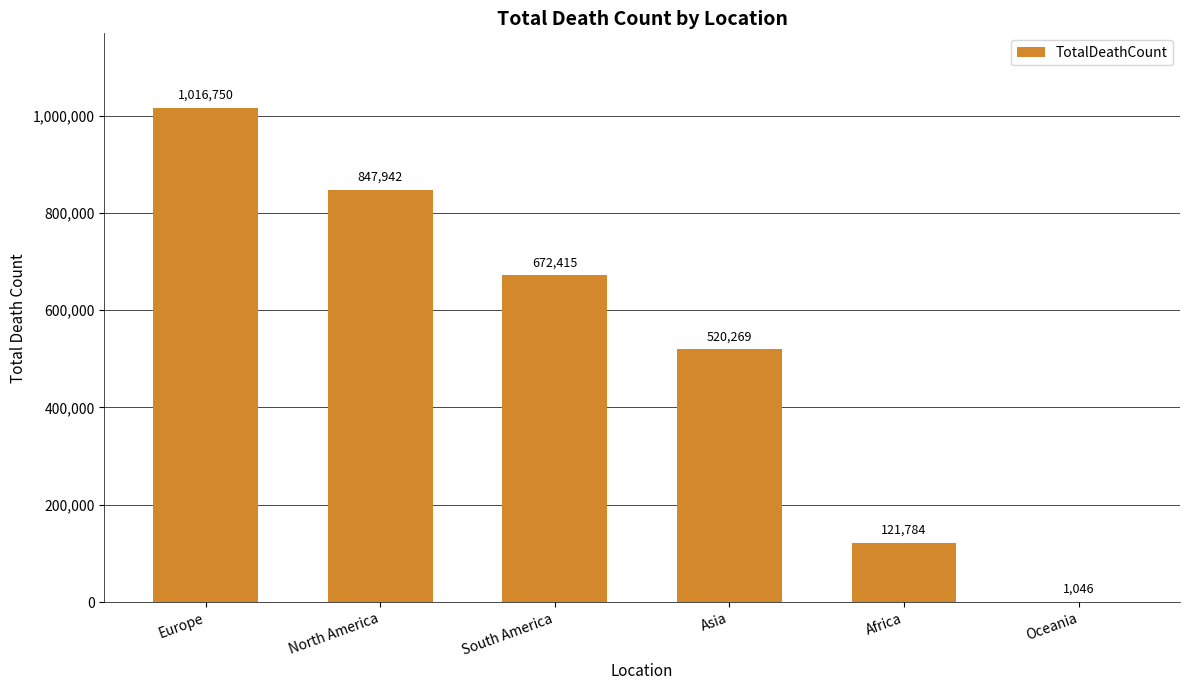

What value does the data have at Asia, to the nearest 50?

520250